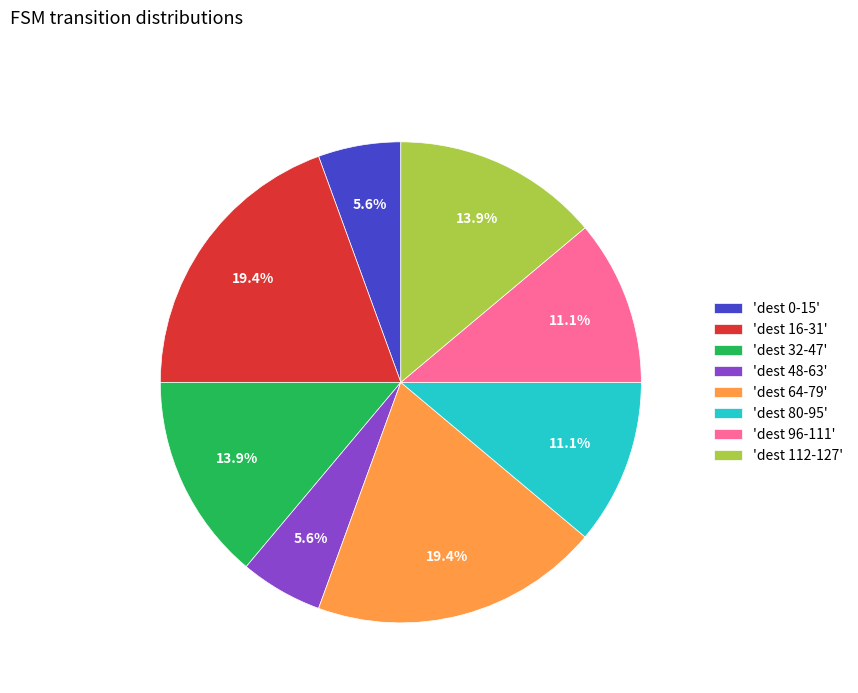

Do 'dest 64-79' and 'dest 16-31' together represent more than half of the pie?

No